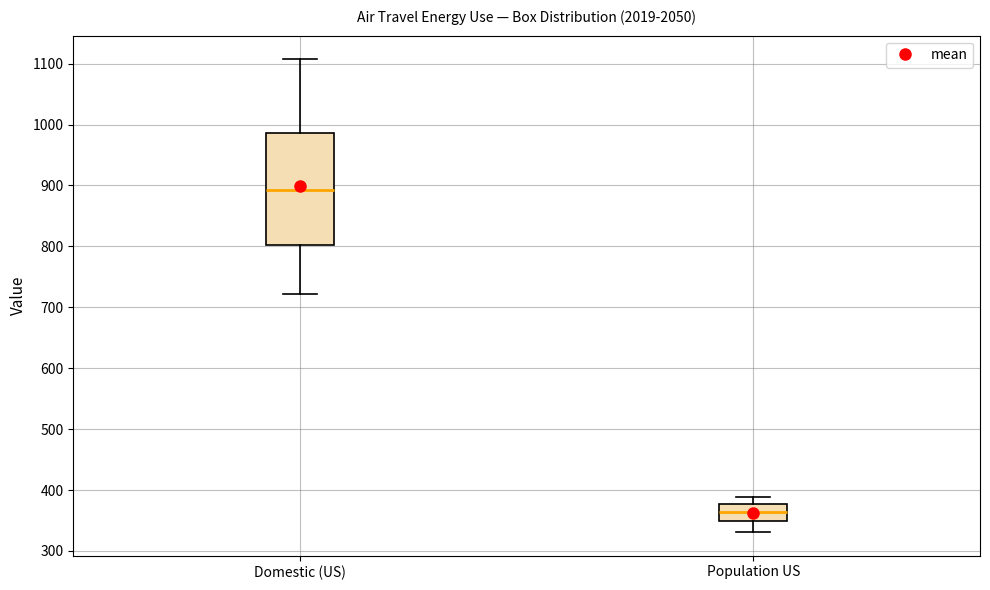

Reading left to right, read every box against the y-axis: the position of its median line, the range the box covers, and the ends of its whiskers. The values are not printed on the chart, so give them approximately, as read against the axis.

Domestic (US): median 890, box 800 to 990, whiskers 720 to 1110
Population US: median 360, box 350 to 380, whiskers 330 to 390